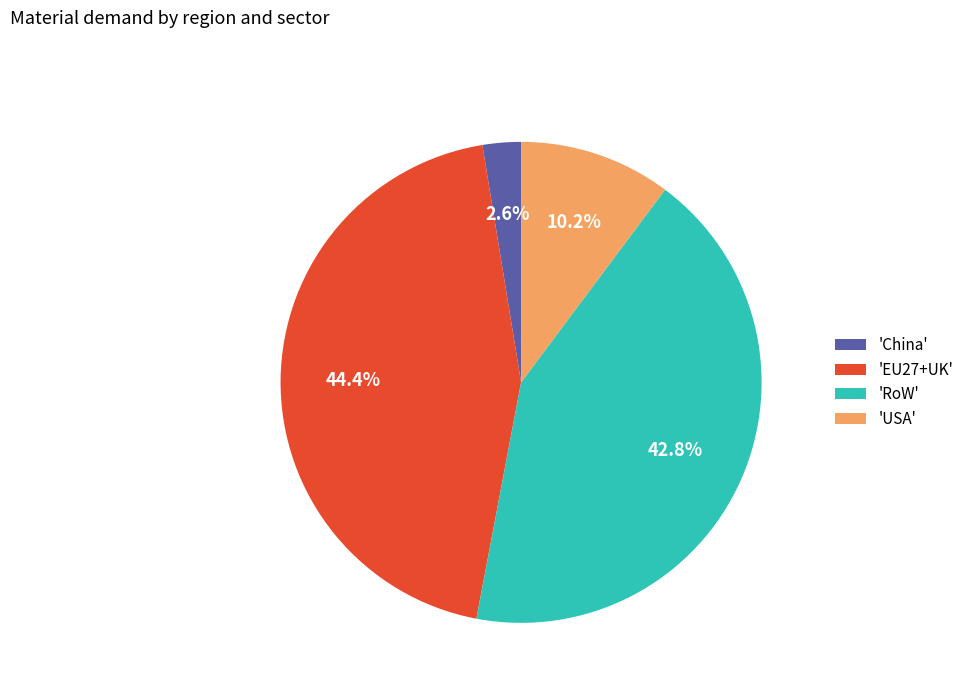

Rank the categories by value from lowest to highest.

'China', 'USA', 'RoW', 'EU27+UK'